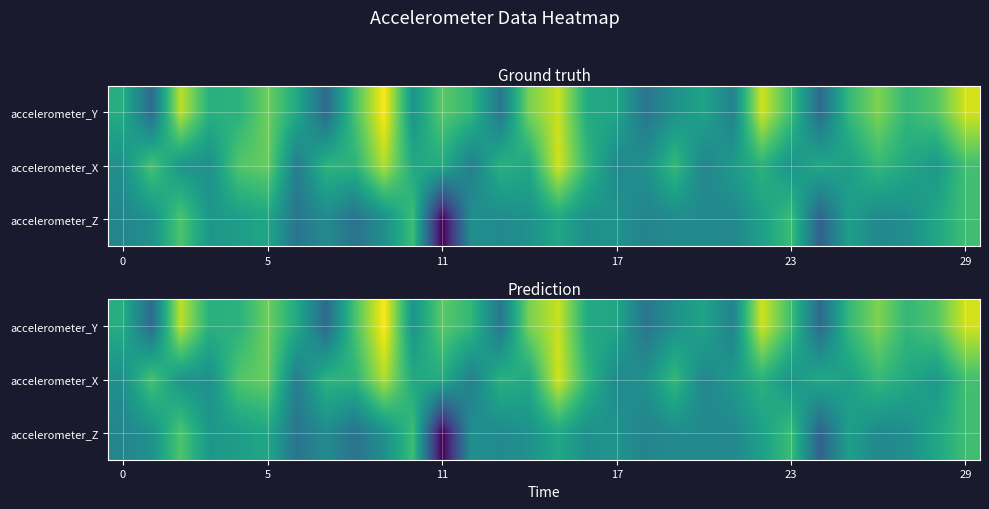

At how many categories does at least one series exceed 15?

11